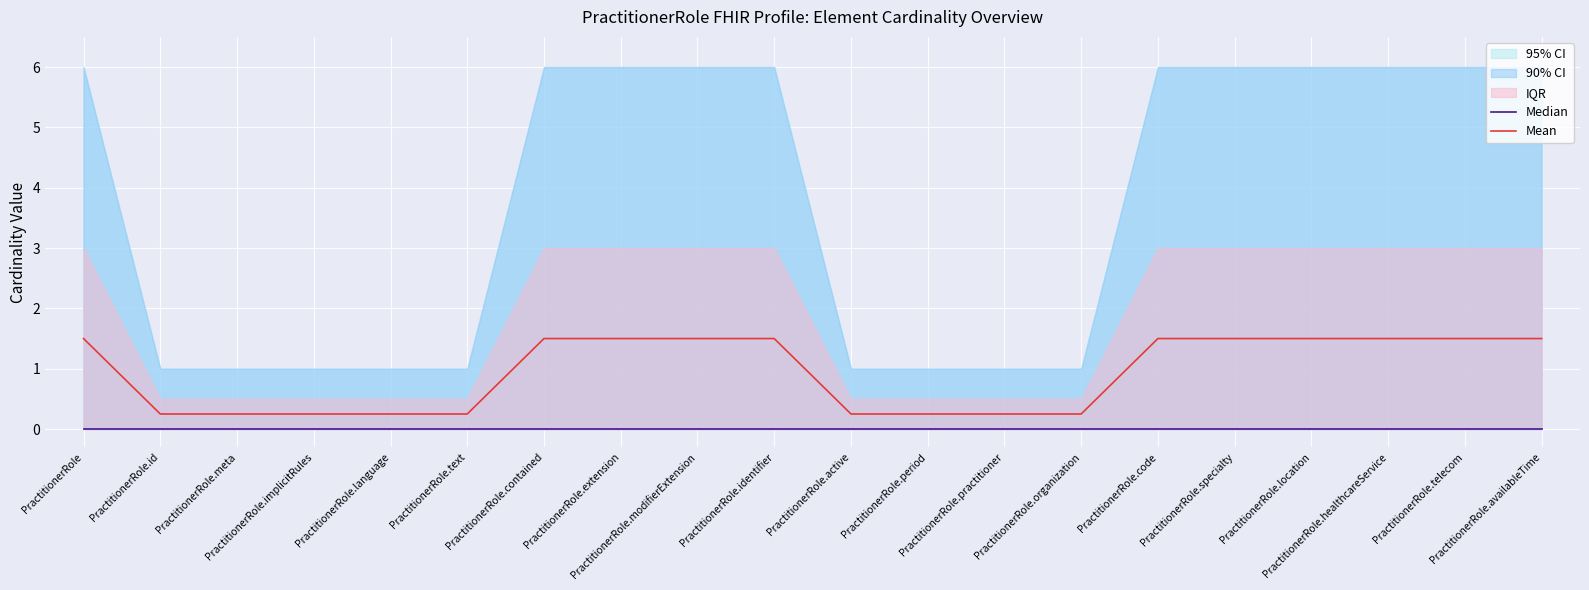

Reading right to left, transcribe all the data shown in this chart.

Median: PractitionerRole.availableTime=0.0	PractitionerRole.telecom=0.0	PractitionerRole.healthcareService=0.0	PractitionerRole.location=0.0	PractitionerRole.specialty=0.0	PractitionerRole.code=0.0	PractitionerRole.organization=0.0	PractitionerRole.practitioner=0.0	PractitionerRole.period=0.0	PractitionerRole.active=0.0	PractitionerRole.identifier=0.0	PractitionerRole.modifierExtension=0.0	PractitionerRole.extension=0.0	PractitionerRole.contained=0.0	PractitionerRole.text=0.0	PractitionerRole.language=0.0	PractitionerRole.implicitRules=0.0	PractitionerRole.meta=0.0	PractitionerRole.id=0.0	PractitionerRole=0.0
Mean: PractitionerRole.availableTime=1.5	PractitionerRole.telecom=1.5	PractitionerRole.healthcareService=1.5	PractitionerRole.location=1.5	PractitionerRole.specialty=1.5	PractitionerRole.code=1.5	PractitionerRole.organization=0.2	PractitionerRole.practitioner=0.2	PractitionerRole.period=0.2	PractitionerRole.active=0.2	PractitionerRole.identifier=1.5	PractitionerRole.modifierExtension=1.5	PractitionerRole.extension=1.5	PractitionerRole.contained=1.5	PractitionerRole.text=0.2	PractitionerRole.language=0.2	PractitionerRole.implicitRules=0.2	PractitionerRole.meta=0.2	PractitionerRole.id=0.2	PractitionerRole=1.5